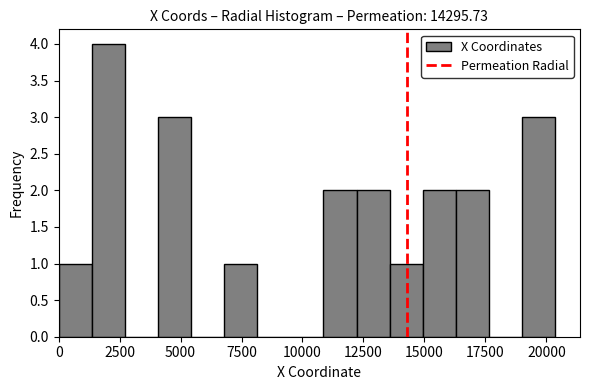

Around what value on the x-axis is the tallest bar? Give the approximate position of its centre, as read against the axis.

2000